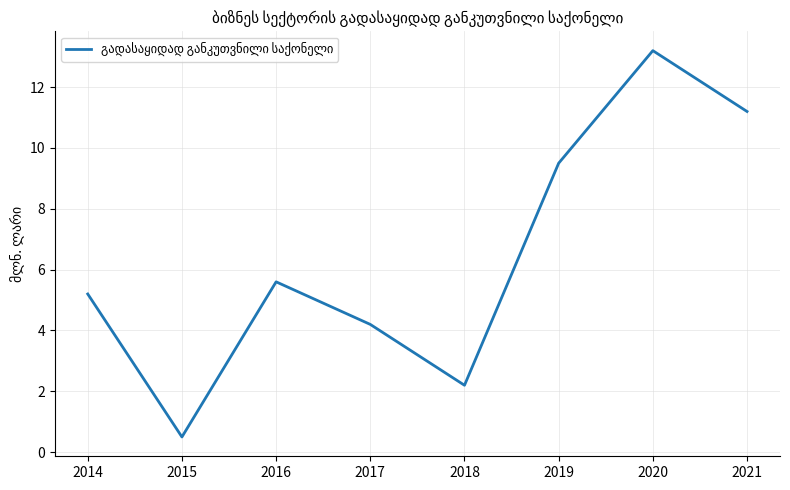

What is the smallest value displayed?

0.5